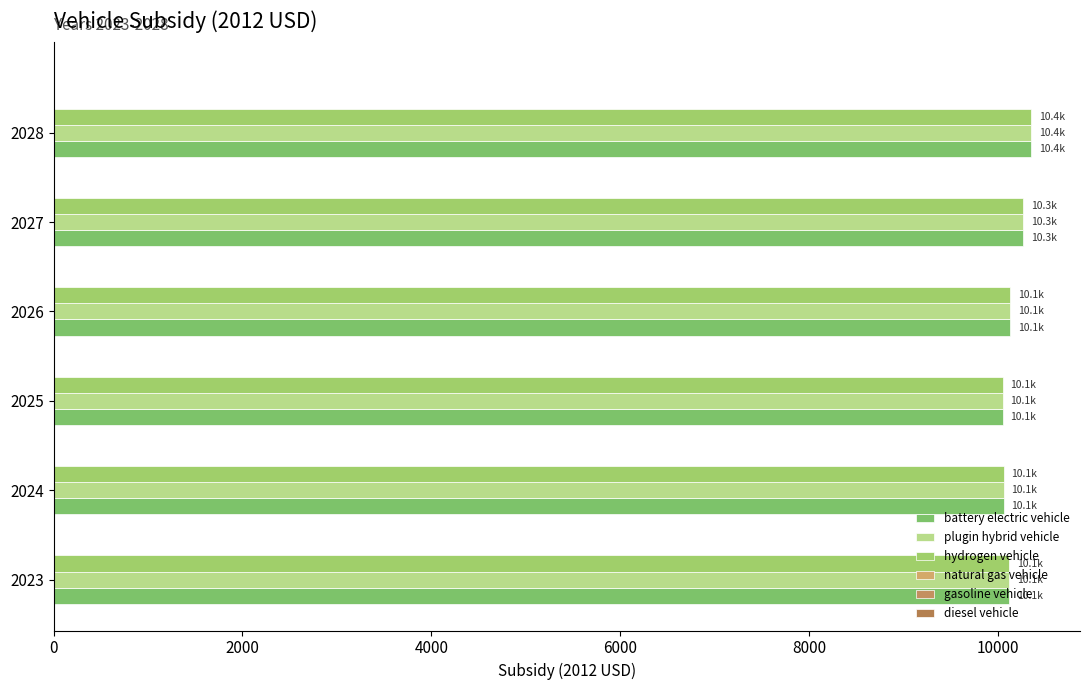

How many values in the hydrogen vehicle series are below 10127?

3